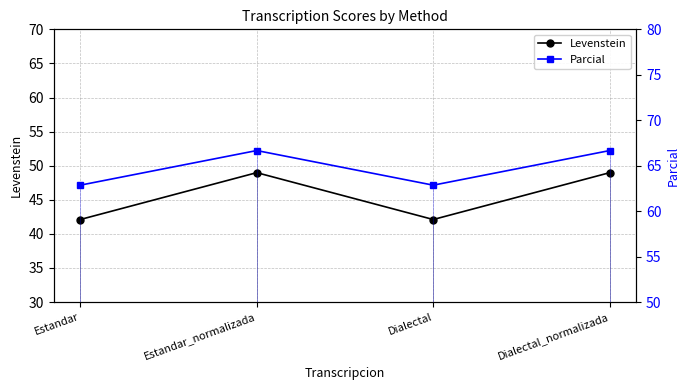

Which series has the largest range (max minus min)?

Levenstein